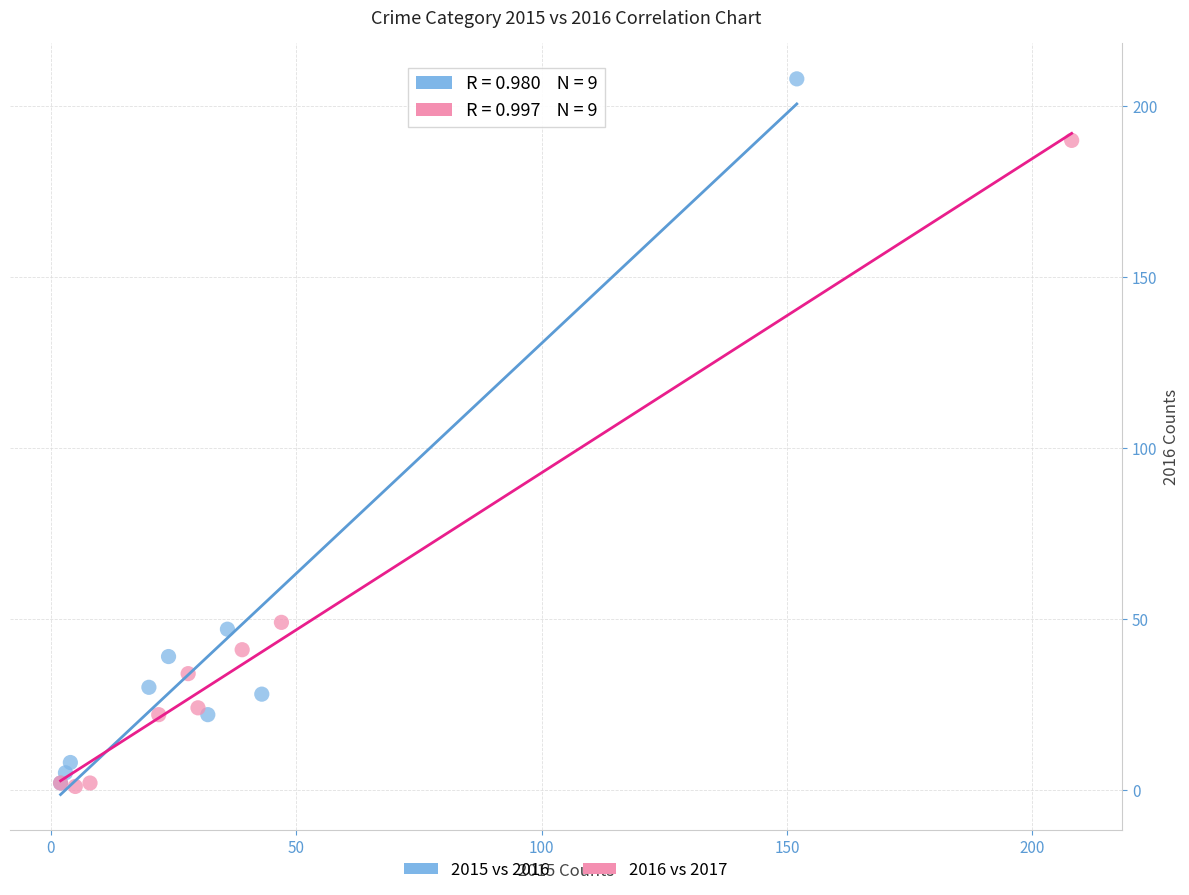

Which series has the widest spread of Y values?

2015 vs 2016